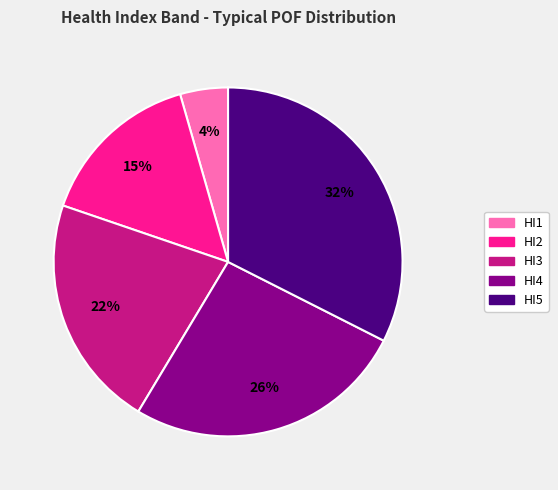

To the nearest percent, what is the difference between the largest and smallest slice percentages?

28%